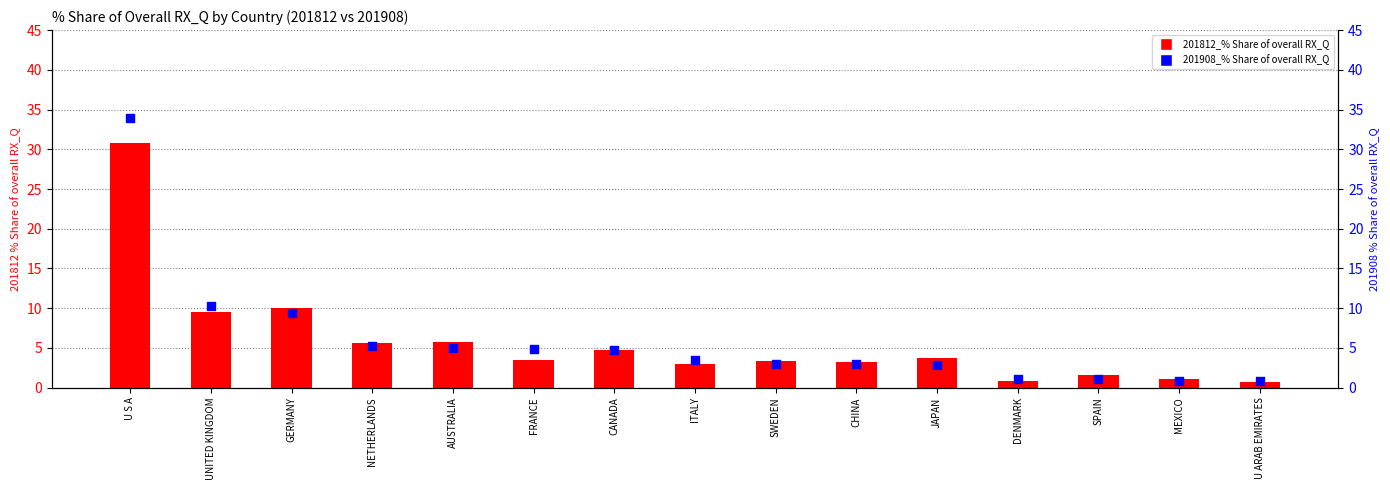

What are all the series names shown in the legend?

201812_% Share of overall RX_Q, 201908_% Share of overall RX_Q